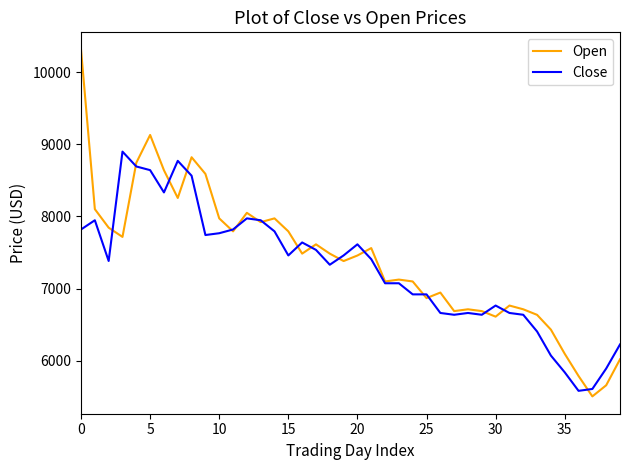

What are all the series names shown in the legend?

Open, Close